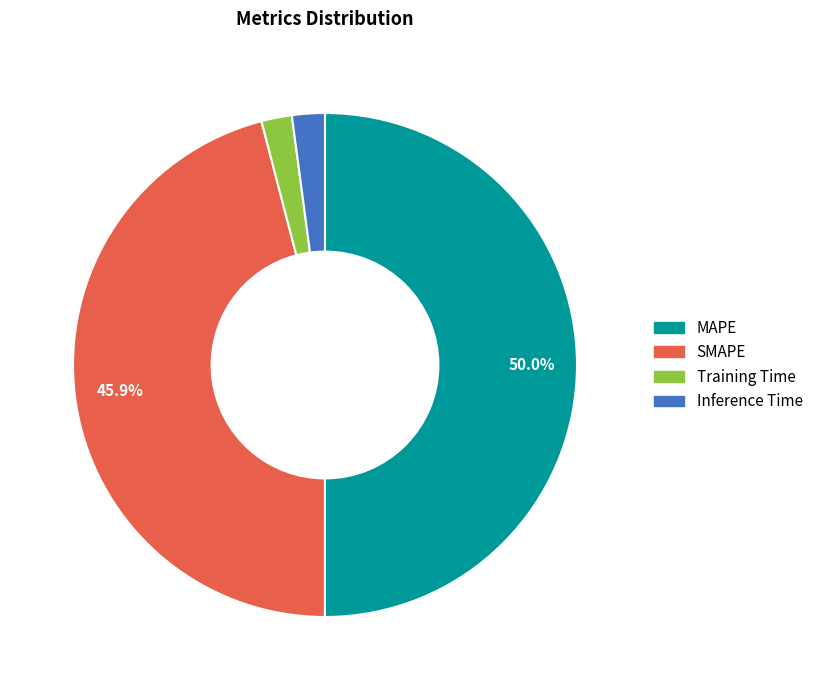

To the nearest percent, what is the difference between the largest and smallest slice percentages?

48%